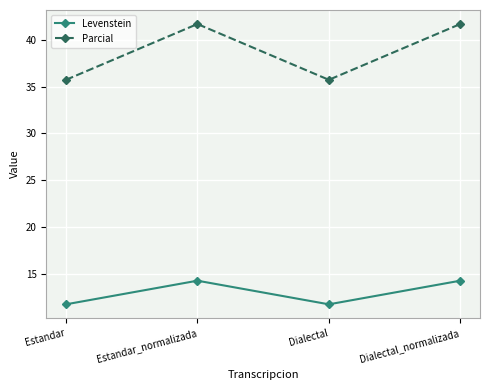

What is the minimum value for Levenstein?

11.8